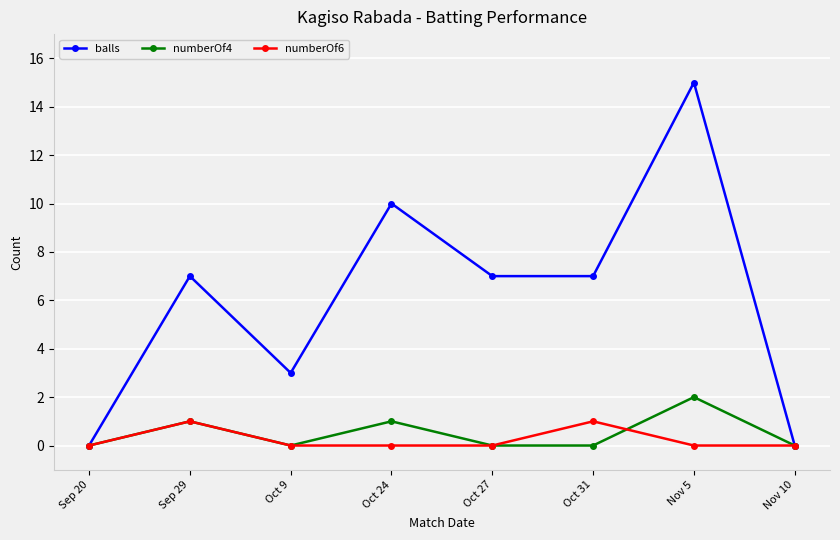

The numberOf4 series shows 1 at Oct 24. True or false?

True